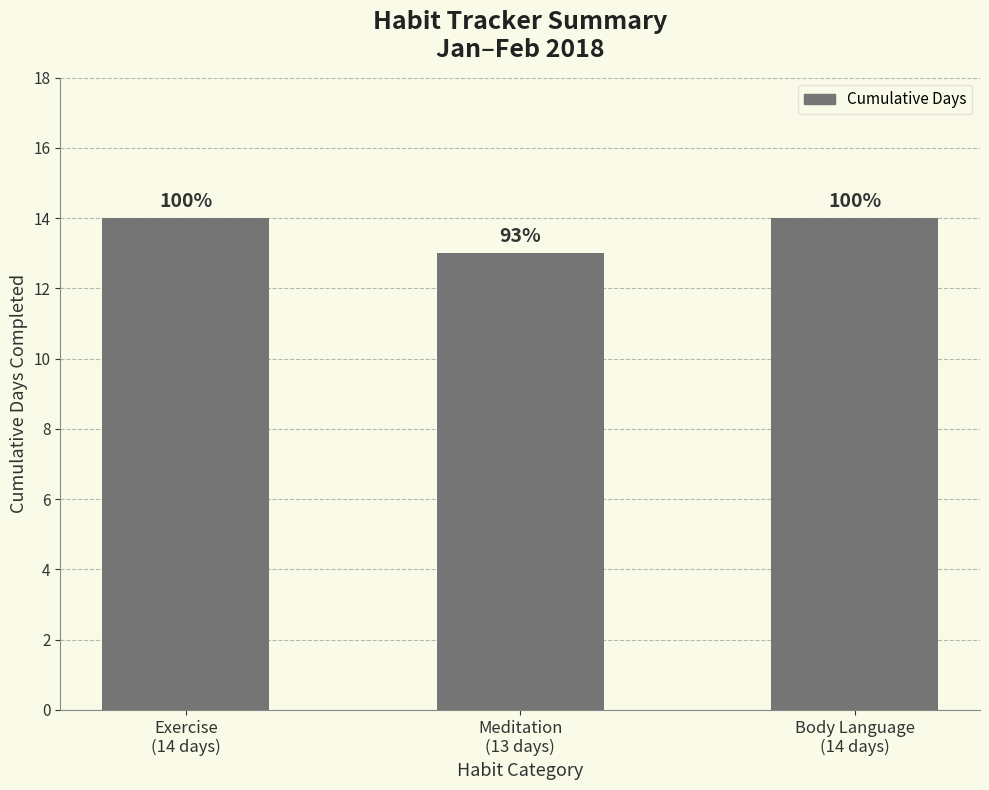

What is the maximum value shown in the chart?

14